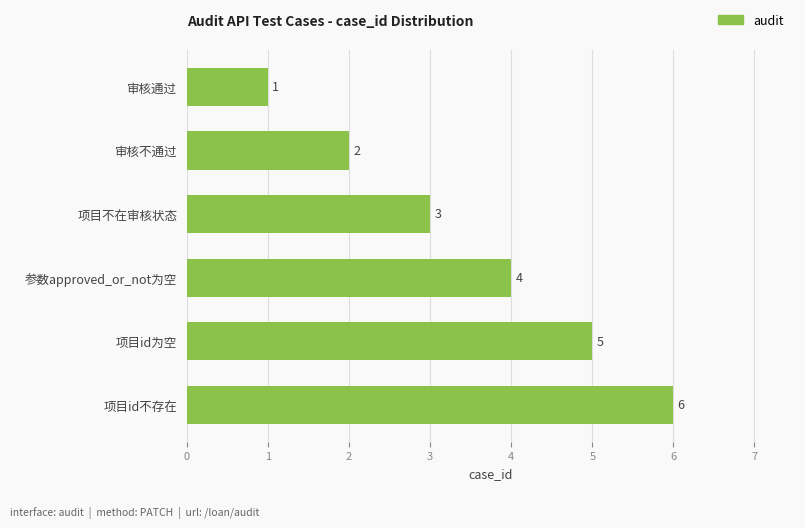

Where is the data nearest to the value 3?

项目不在审核状态